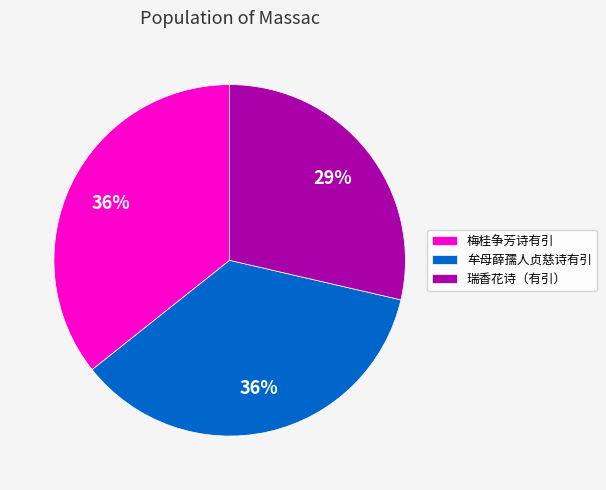

Do 梅桂争芳诗有引 and 牟母薛孺人贞慈诗有引 together represent more than half of the pie?

Yes